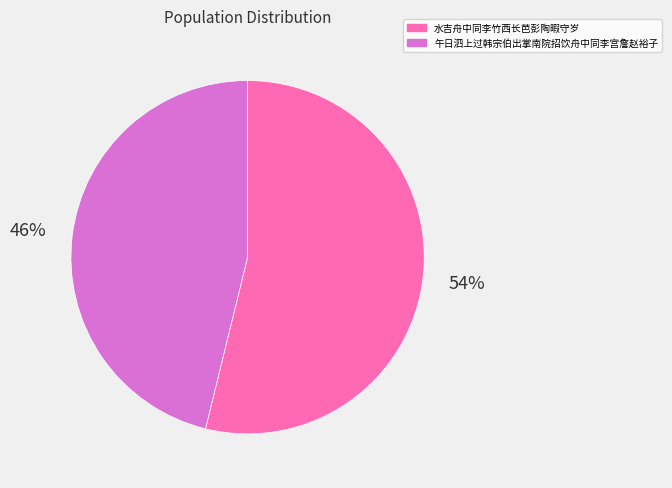

What percentage is the 水吉舟中同李竹西长芭彭陶暇守岁 slice, to the nearest percent?

54%